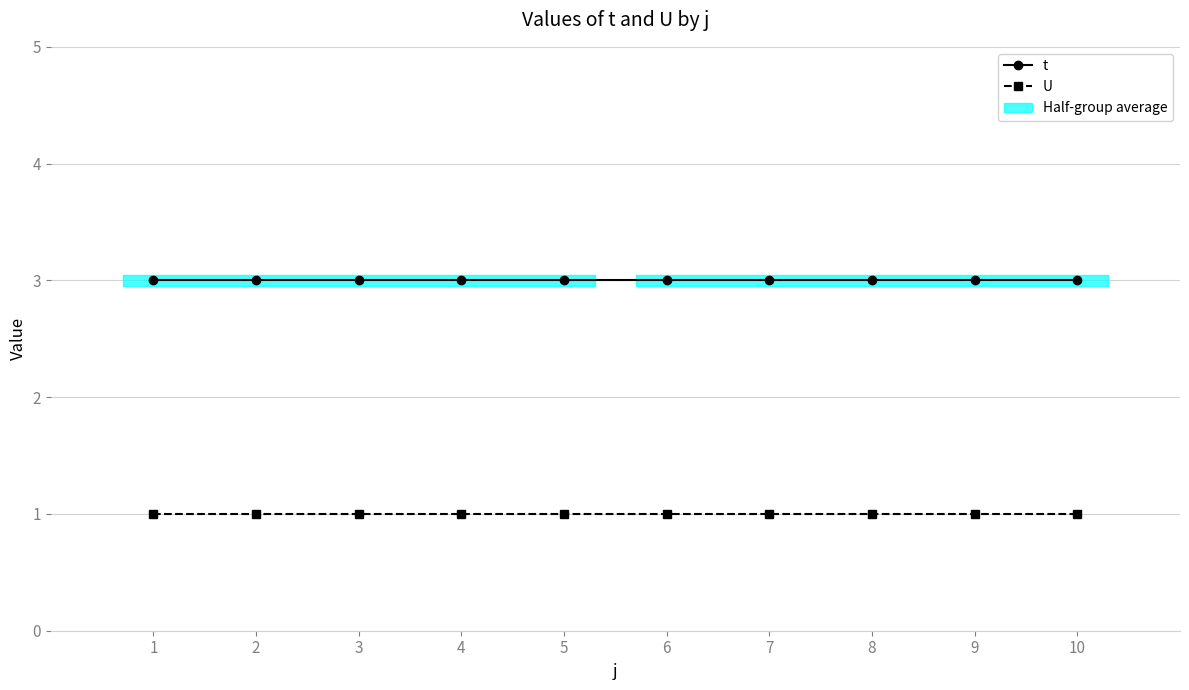

What is the difference between the highest and lowest values at 1?

2